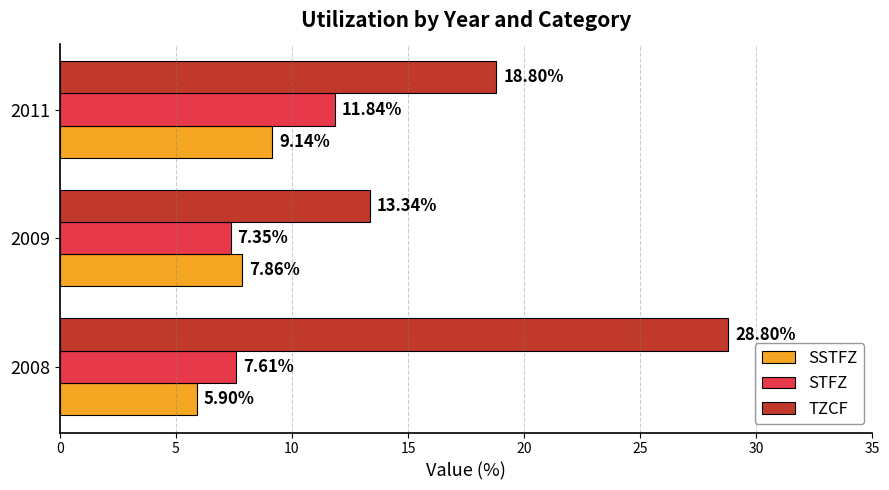

Rank the categories by SSTFZ value from lowest to highest.

2008, 2009, 2011